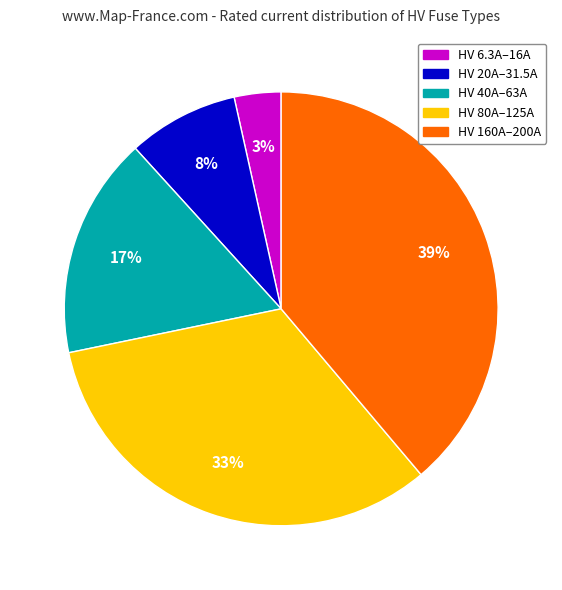

To the nearest percent, what is the average slice percentage?

20%